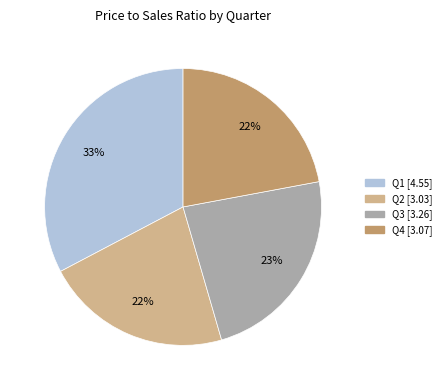

To the nearest percent, what is the difference between the Q1 and Q4 slice percentages?

11%